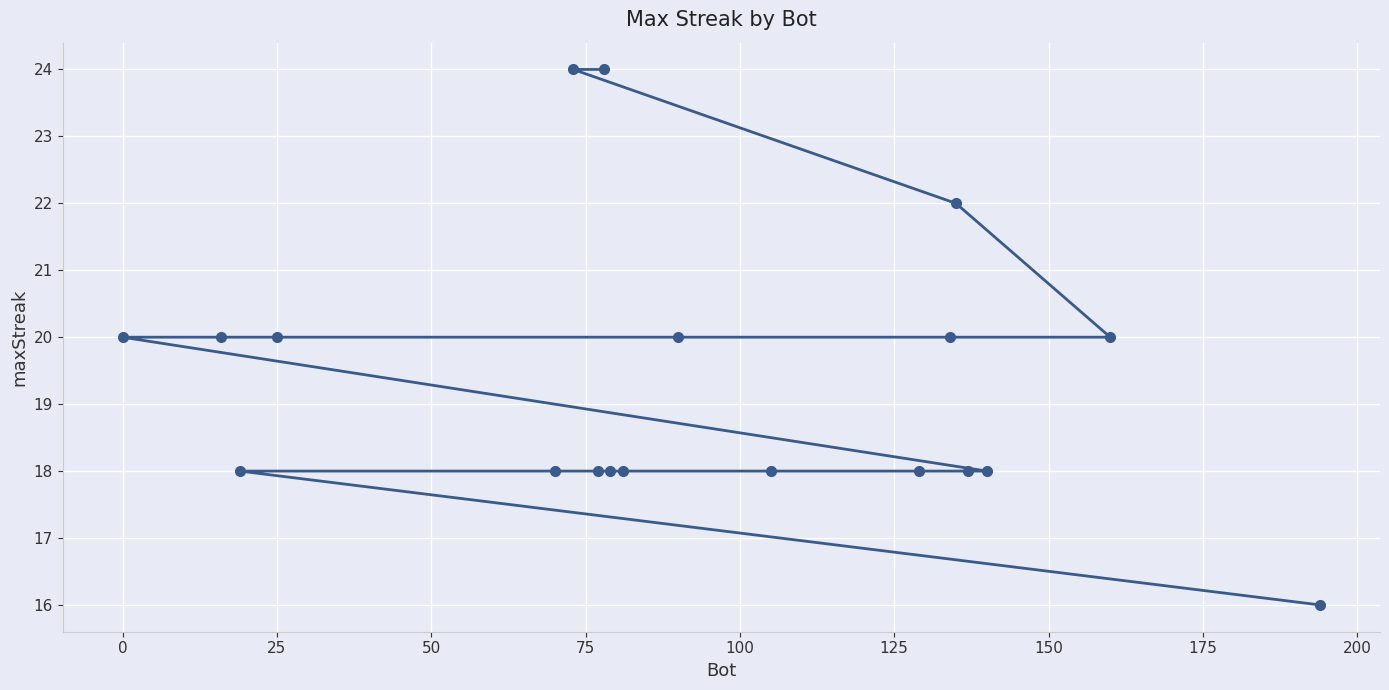

What is the smallest value displayed?

16